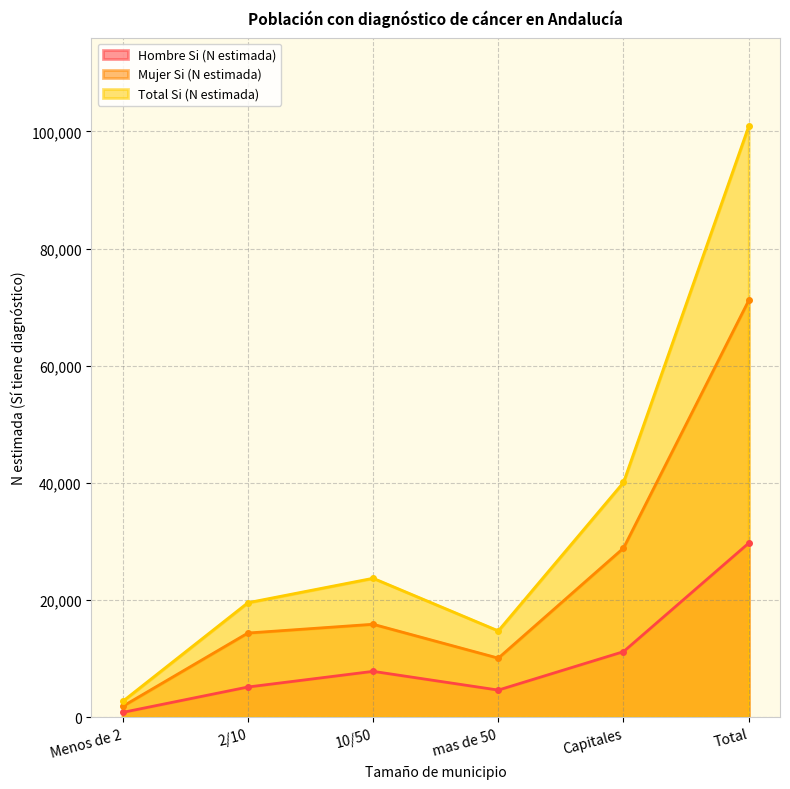

True or false: Mujer Si (N estimada) and Hombre Si (N estimada) cross at least once.

False